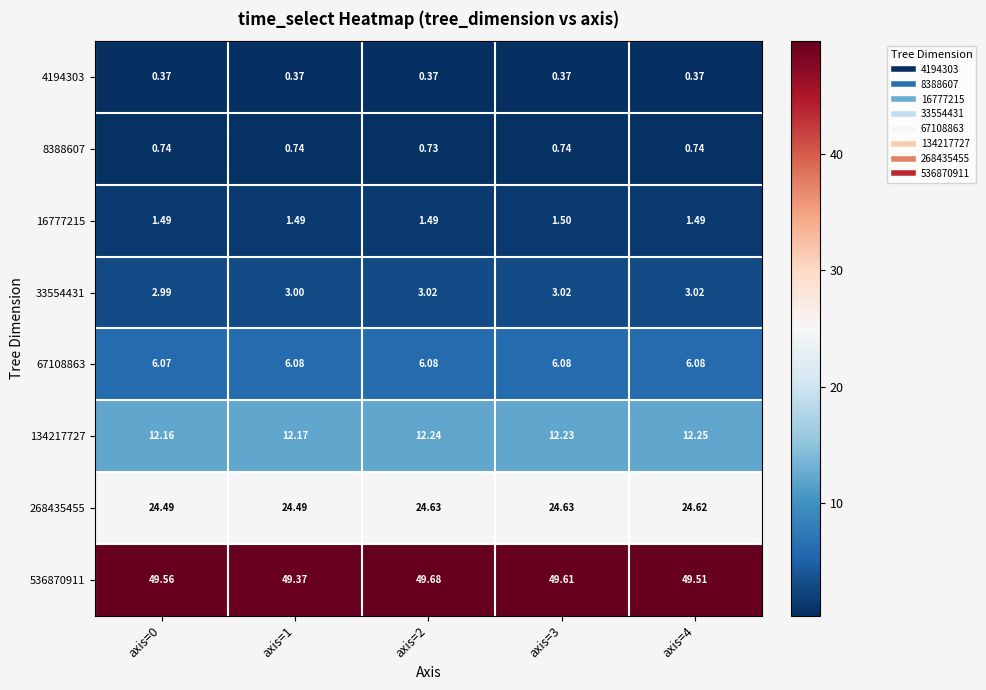

Is the value of 8388607 at axis=1 greater than the value of 536870911 at axis=0?

No